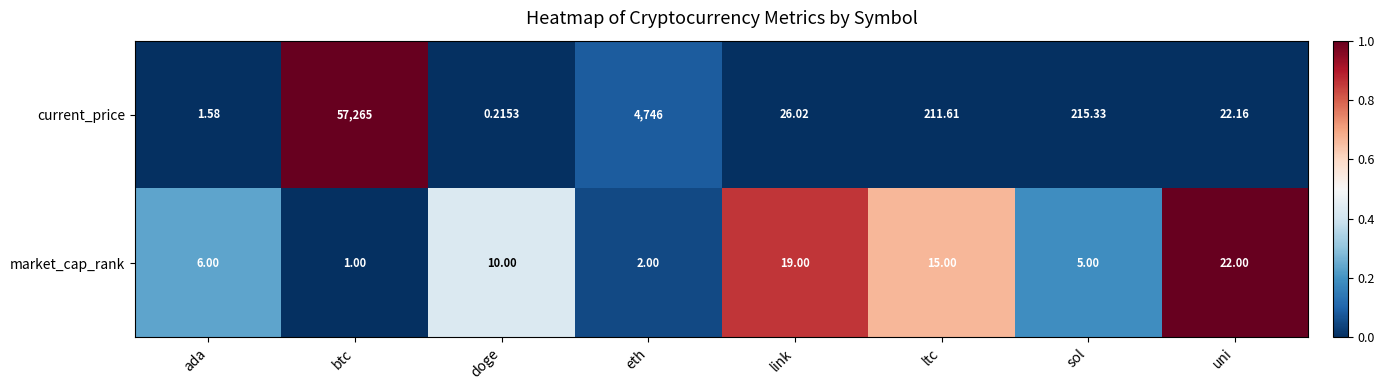

Count the number of categories in the chart.

8